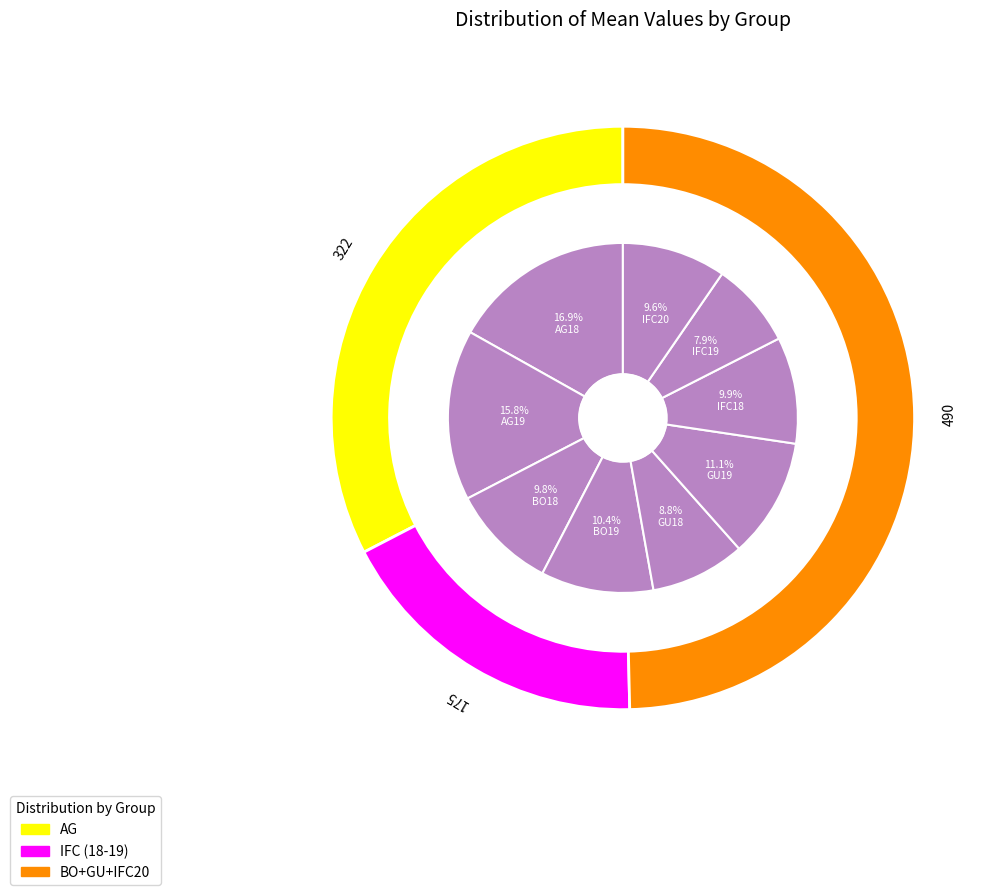

The BO18 slice represents 17% of the pie. True or false?

False